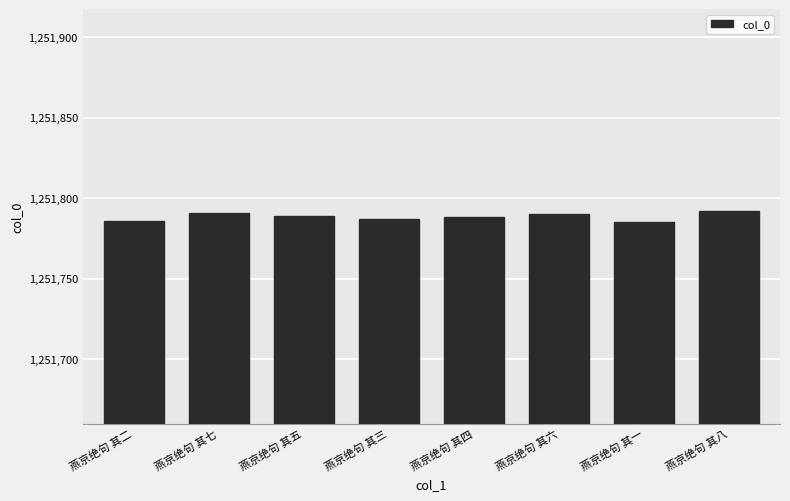

What is the sum of the values at 燕京绝句 其三 and 燕京绝句 其一?

2503572